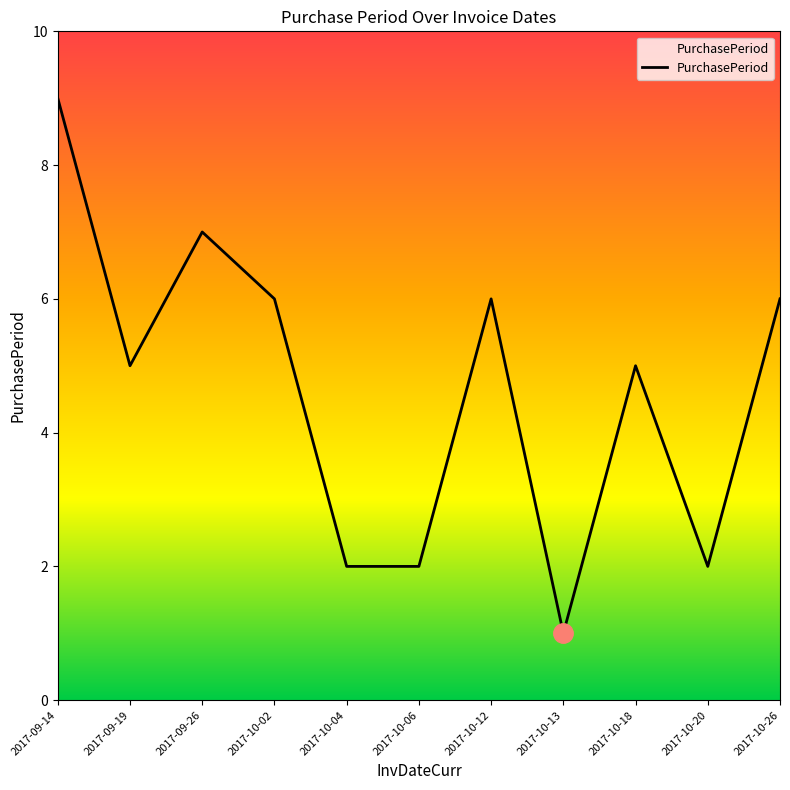

Where is the first local maximum?

2017-09-26